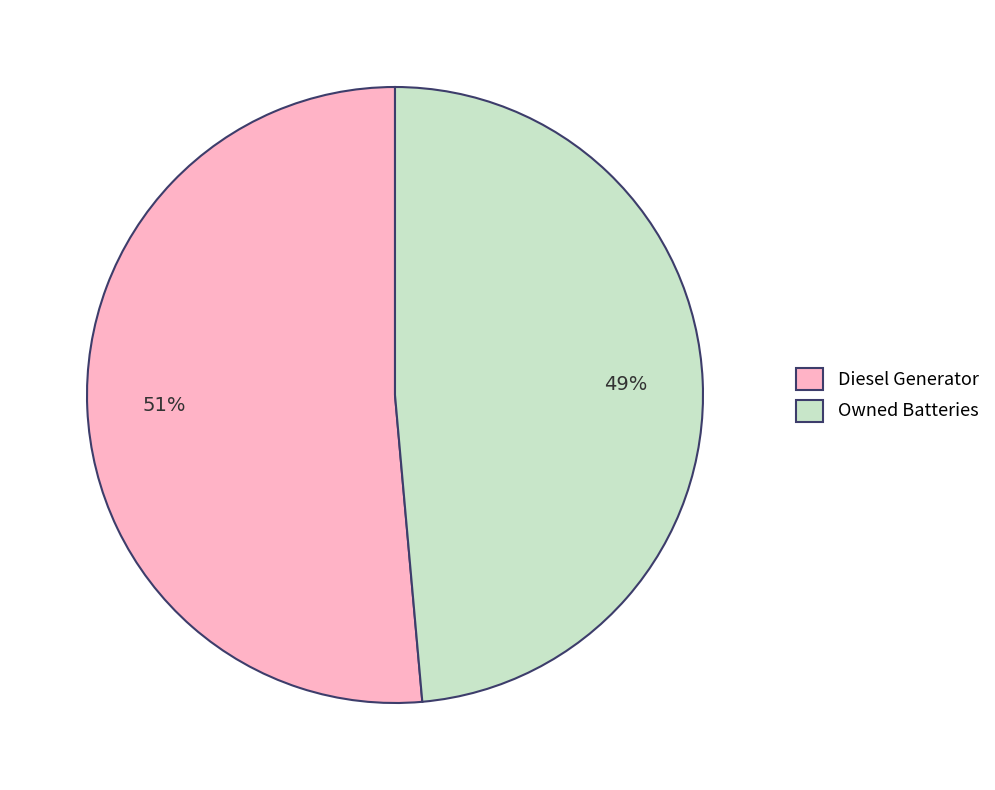

Is it true that Owned Batteries is 36% of the pie?

False